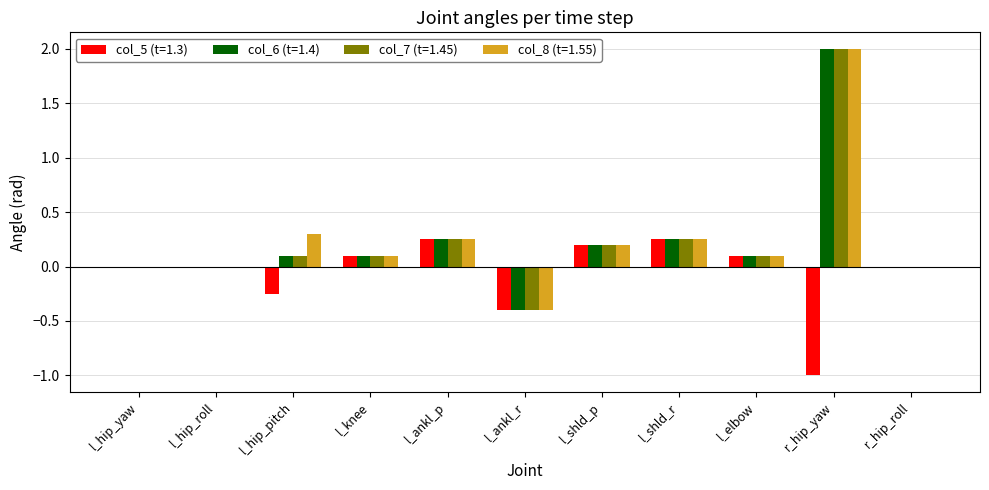

At which category is the sum across all series the highest?

r_hip_yaw